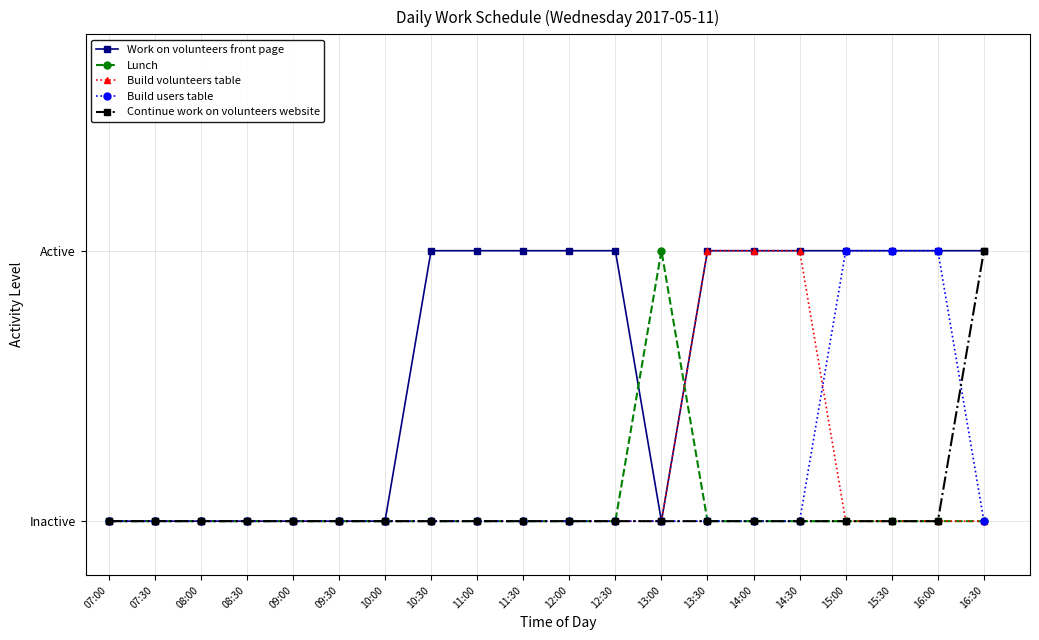

What are all the series names shown in the legend?

Work on volunteers front page, Lunch, Build volunteers table, Build users table, Continue work on volunteers website